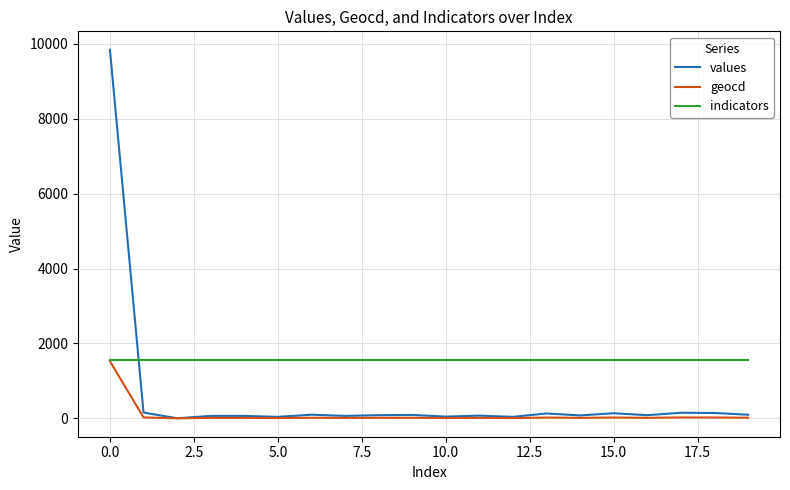

Which series has the largest total across all categories?

indicators